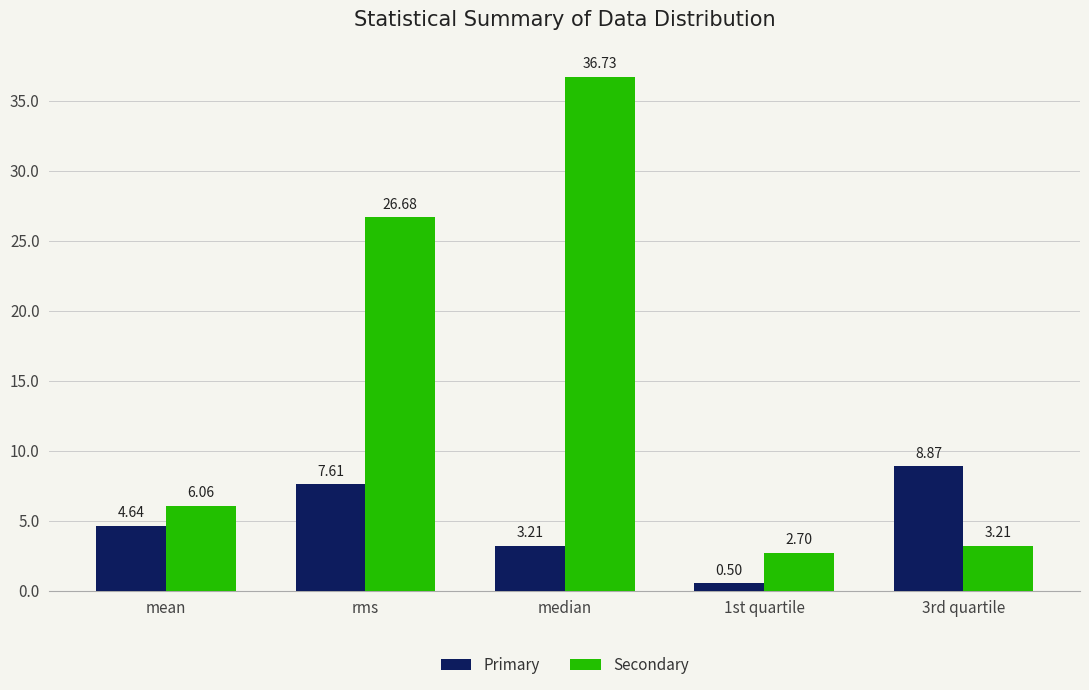

At which category is the sum across all series the highest?

median